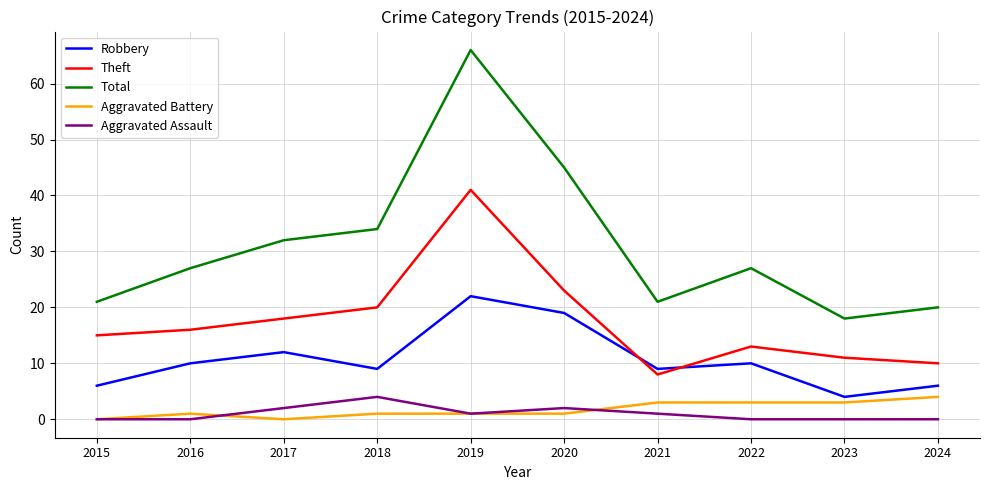

Is the value of Robbery at 2022 greater than the value of Theft at 2015?

No